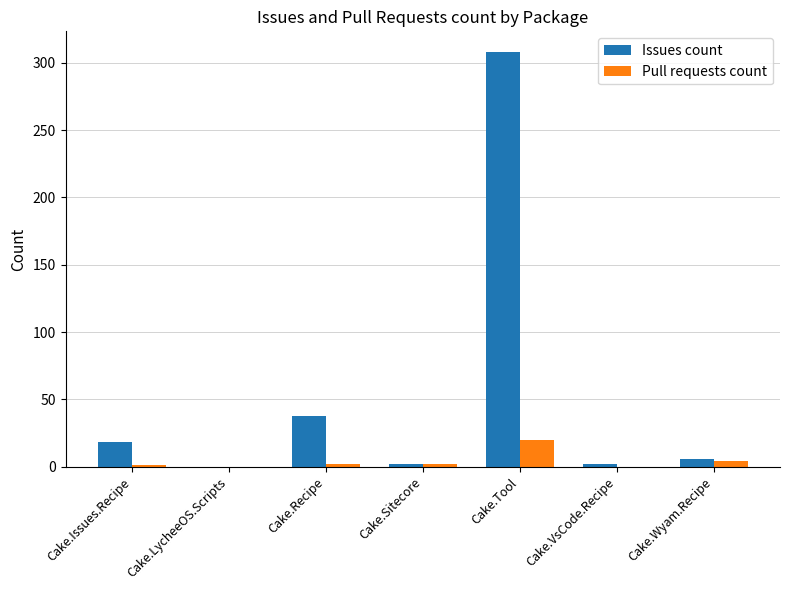

What is the sum of all Pull requests count values?

29